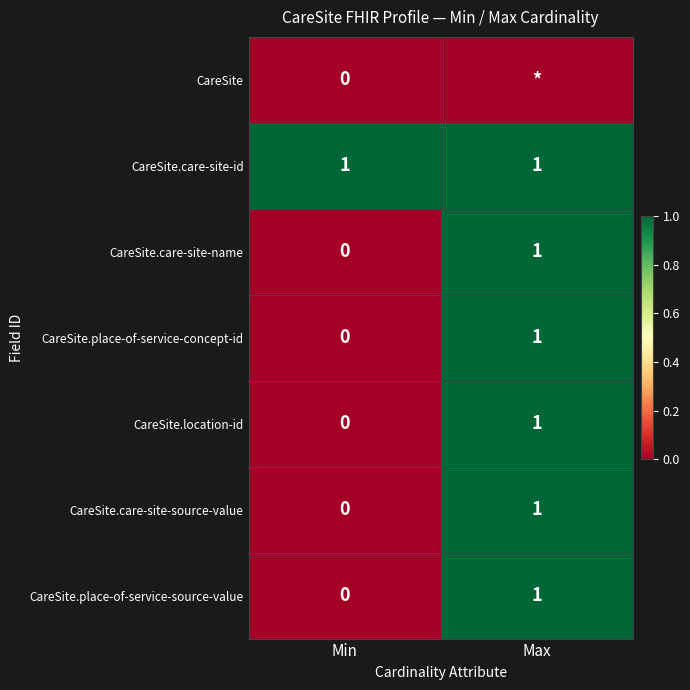

List the labels in order of CareSite.care-site-source-value value, largest first.

Max, Min